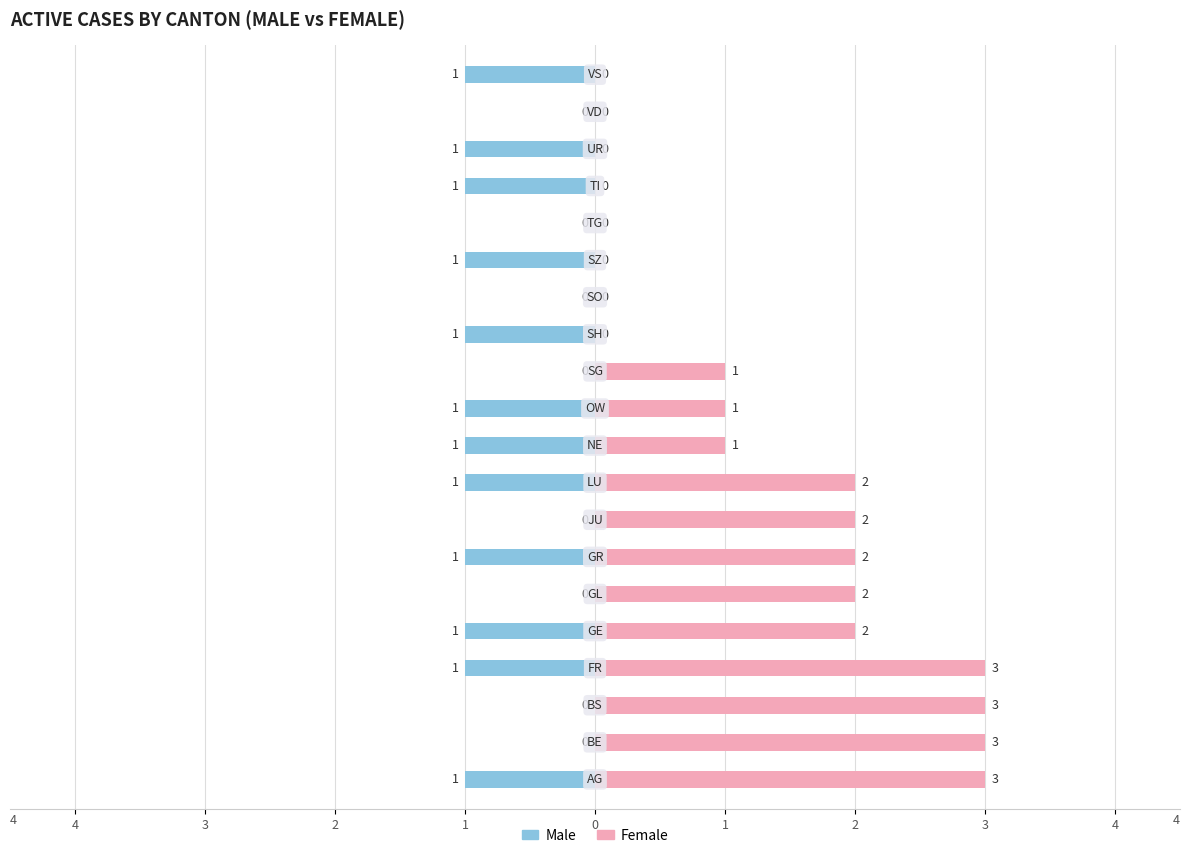

Which series has the largest total across all categories?

Female